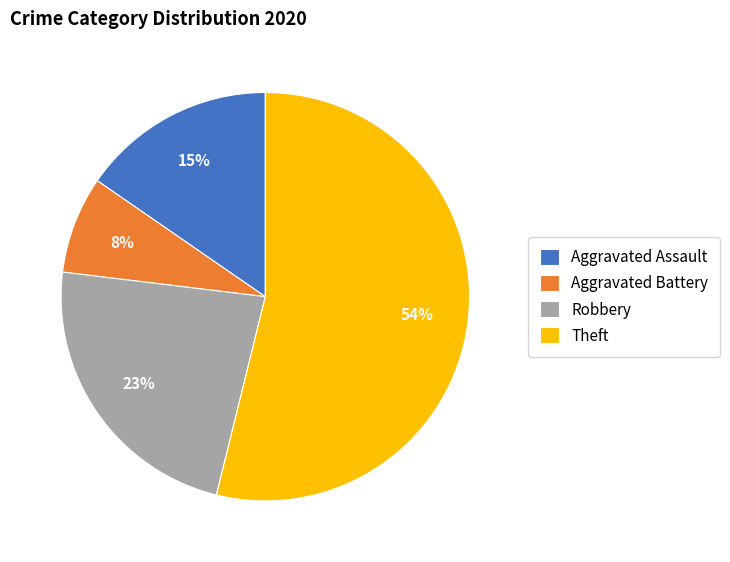

True or false: Aggravated Battery accounts for 16% of the total.

False